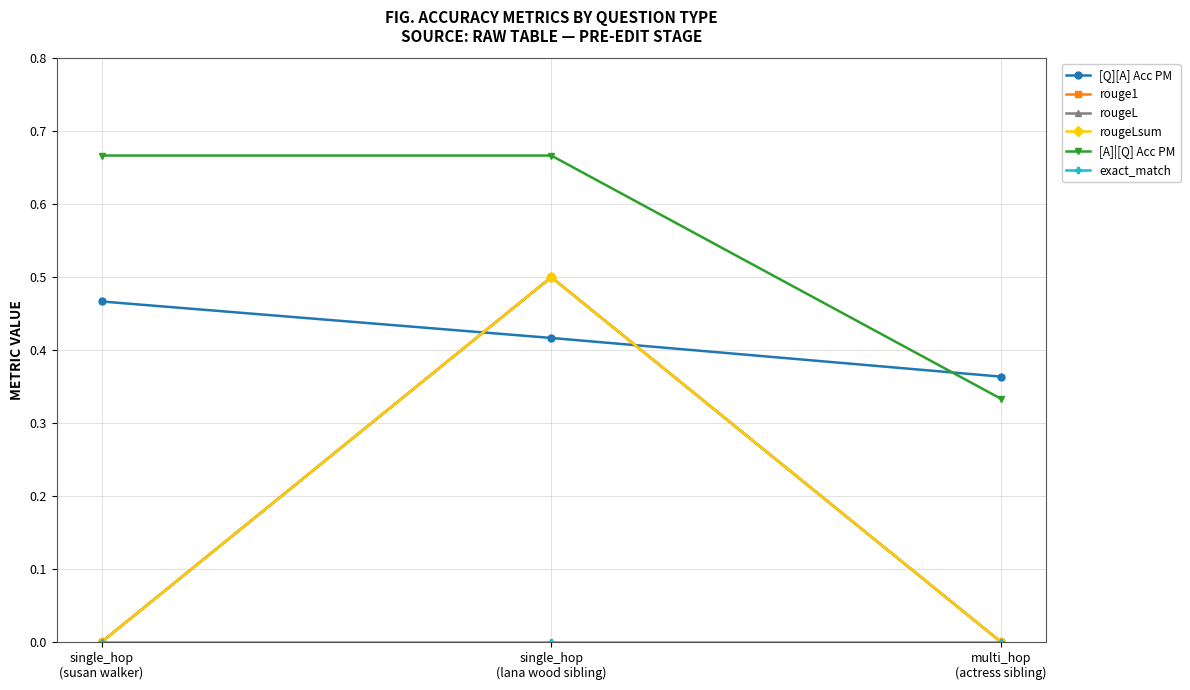

Which label corresponds to the smallest value in the chart?

single_hop
(susan walker)